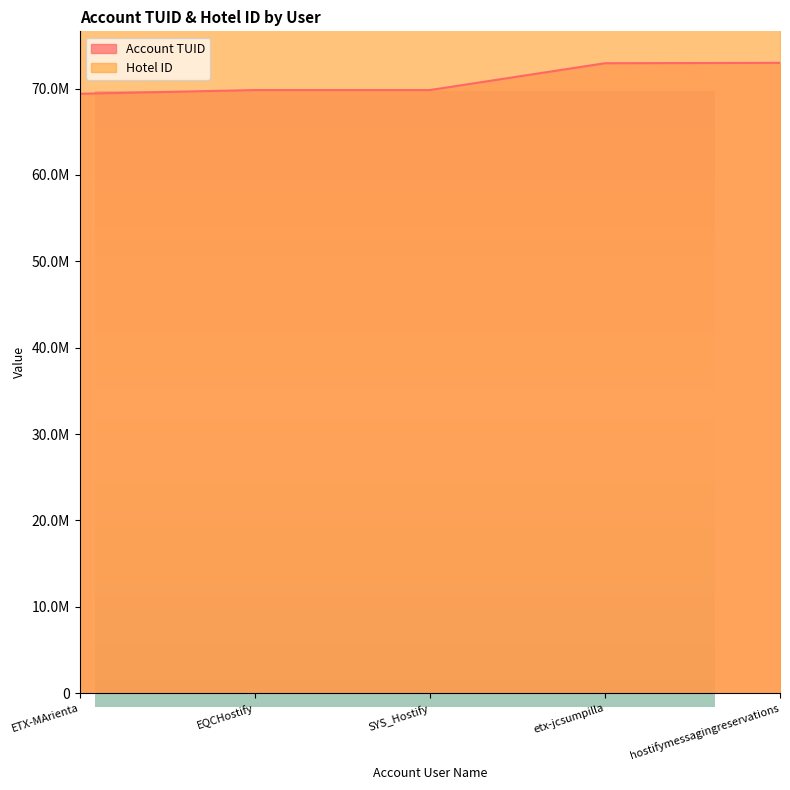

List the labels in order of value, largest first.

hostifymessagingreservations, etx-jcsumpilla, SYS_Hostify, EQCHostify, ETX-MArienta